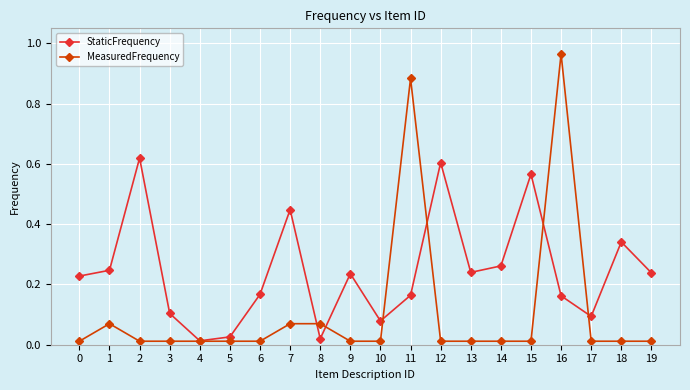

Does the chart have visible grid lines?

Yes